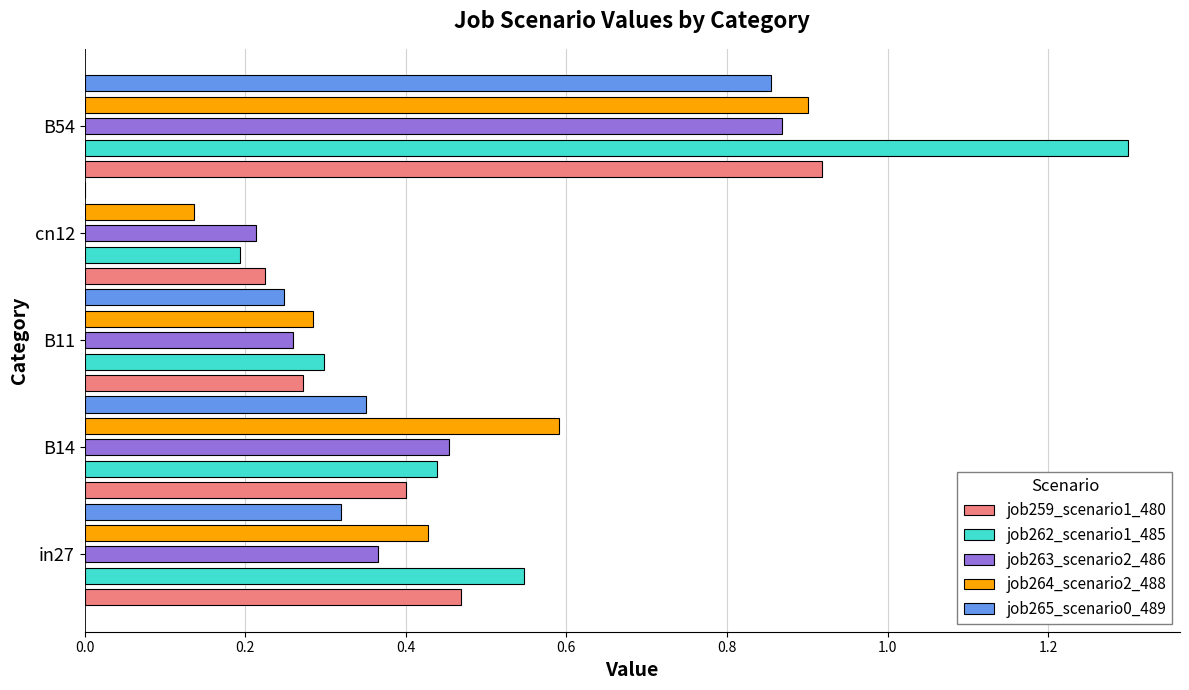

The job263_scenario2_486 series shows 0.9 at B54. True or false?

True